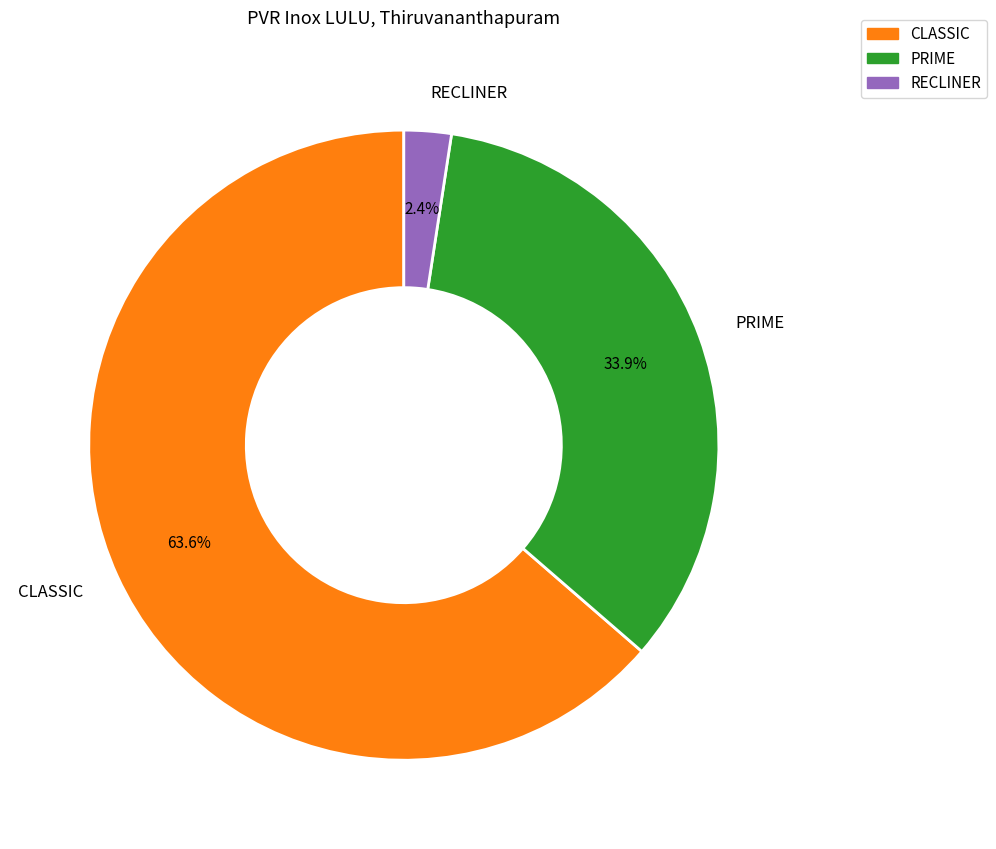

What is the largest slice in the pie chart?

CLASSIC